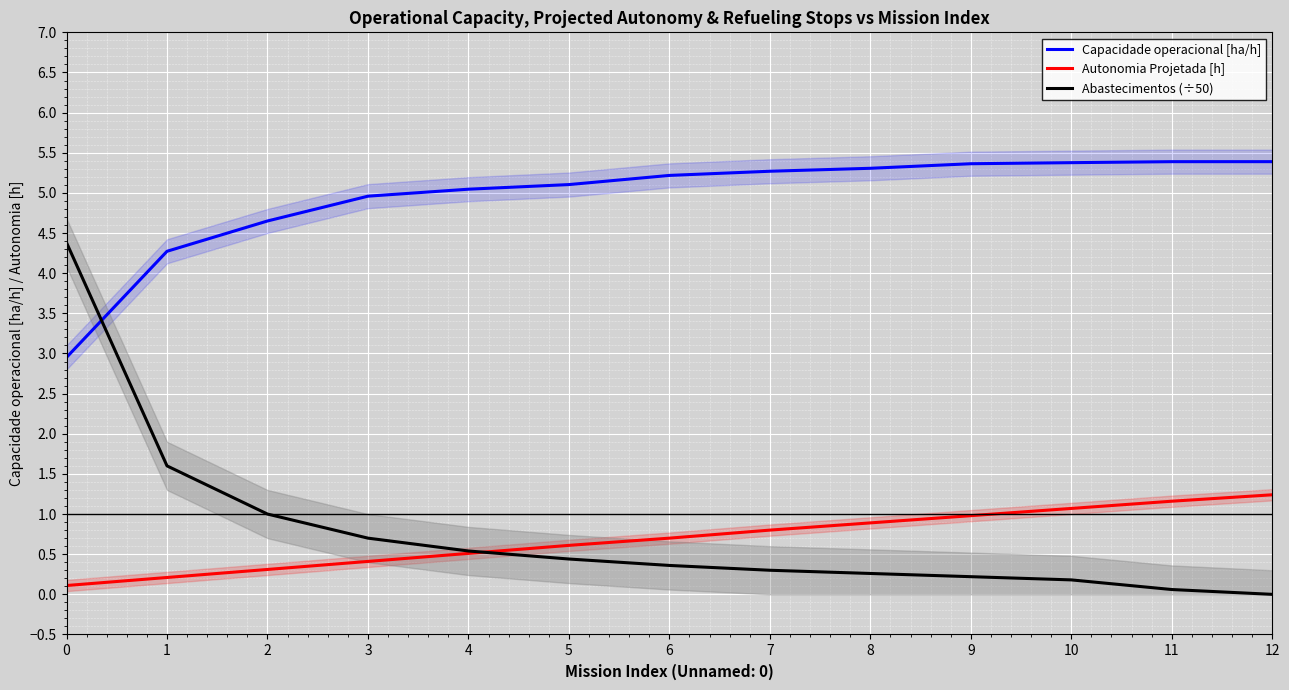

Which label corresponds to the smallest value in the chart?

12